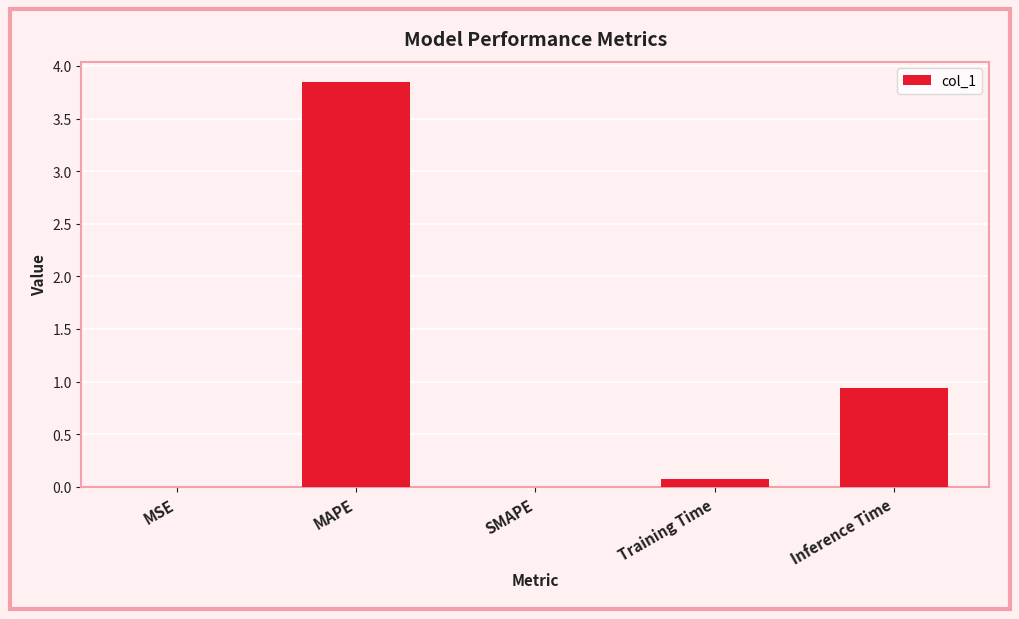

Which has a higher value, MSE or MAPE?

MAPE